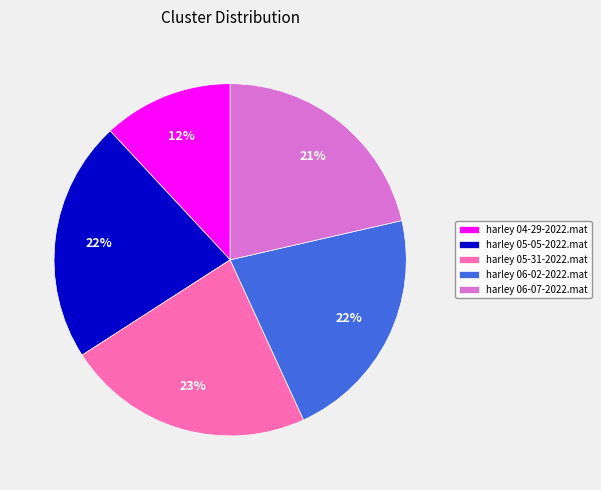

Approximately how many times larger is the value at harley 06-07-2022.mat compared to harley 06-02-2022.mat?

1.0